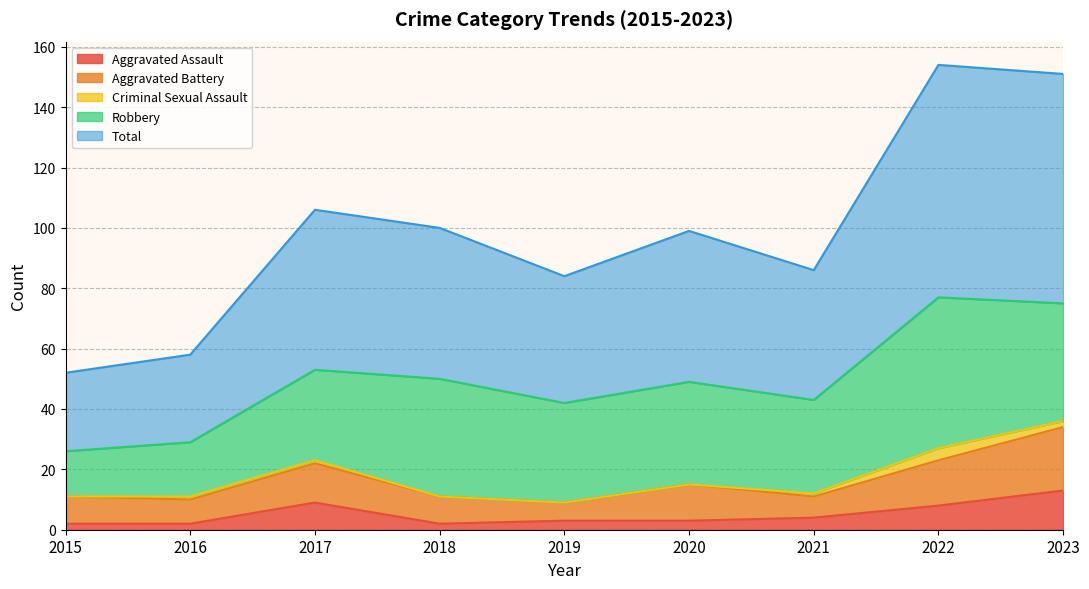

Reading left to right, what are all the values shown in this chart?

Aggravated Assault: 2015=2	2016=2	2017=9	2018=2	2019=3	2020=3	2021=4	2022=8	2023=13
Aggravated Battery: 2015=9	2016=8	2017=13	2018=9	2019=6	2020=12	2021=7	2022=15	2023=21
Criminal Sexual Assault: 2015=0	2016=1	2017=1	2018=0	2019=0	2020=0	2021=1	2022=4	2023=2
Robbery: 2015=15	2016=18	2017=30	2018=39	2019=33	2020=34	2021=31	2022=50	2023=39
Total: 2015=26	2016=29	2017=53	2018=50	2019=42	2020=50	2021=43	2022=77	2023=76